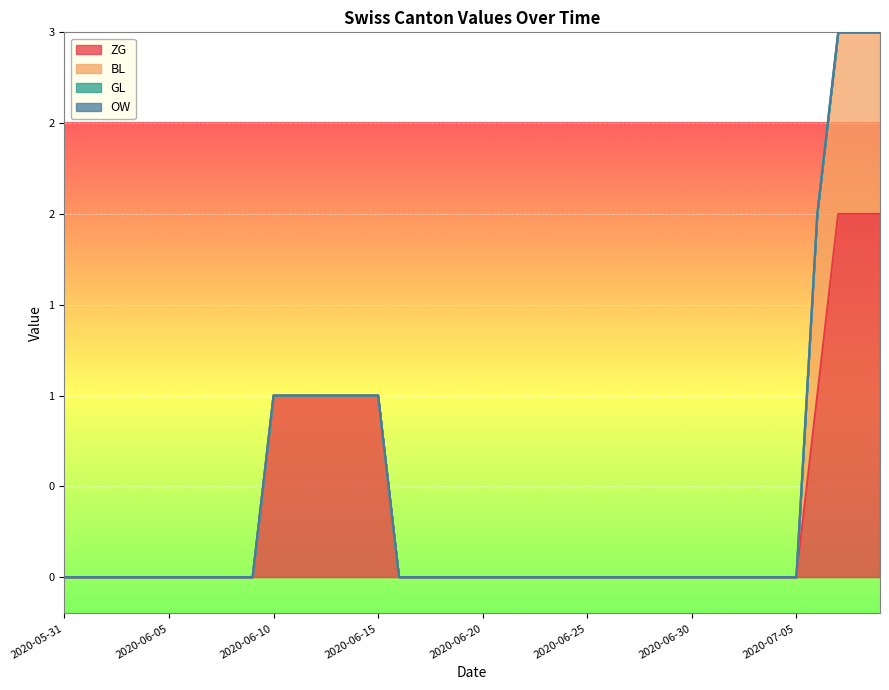

Between 2020-06-27 and 2020-07-04, which is larger?

2020-06-27